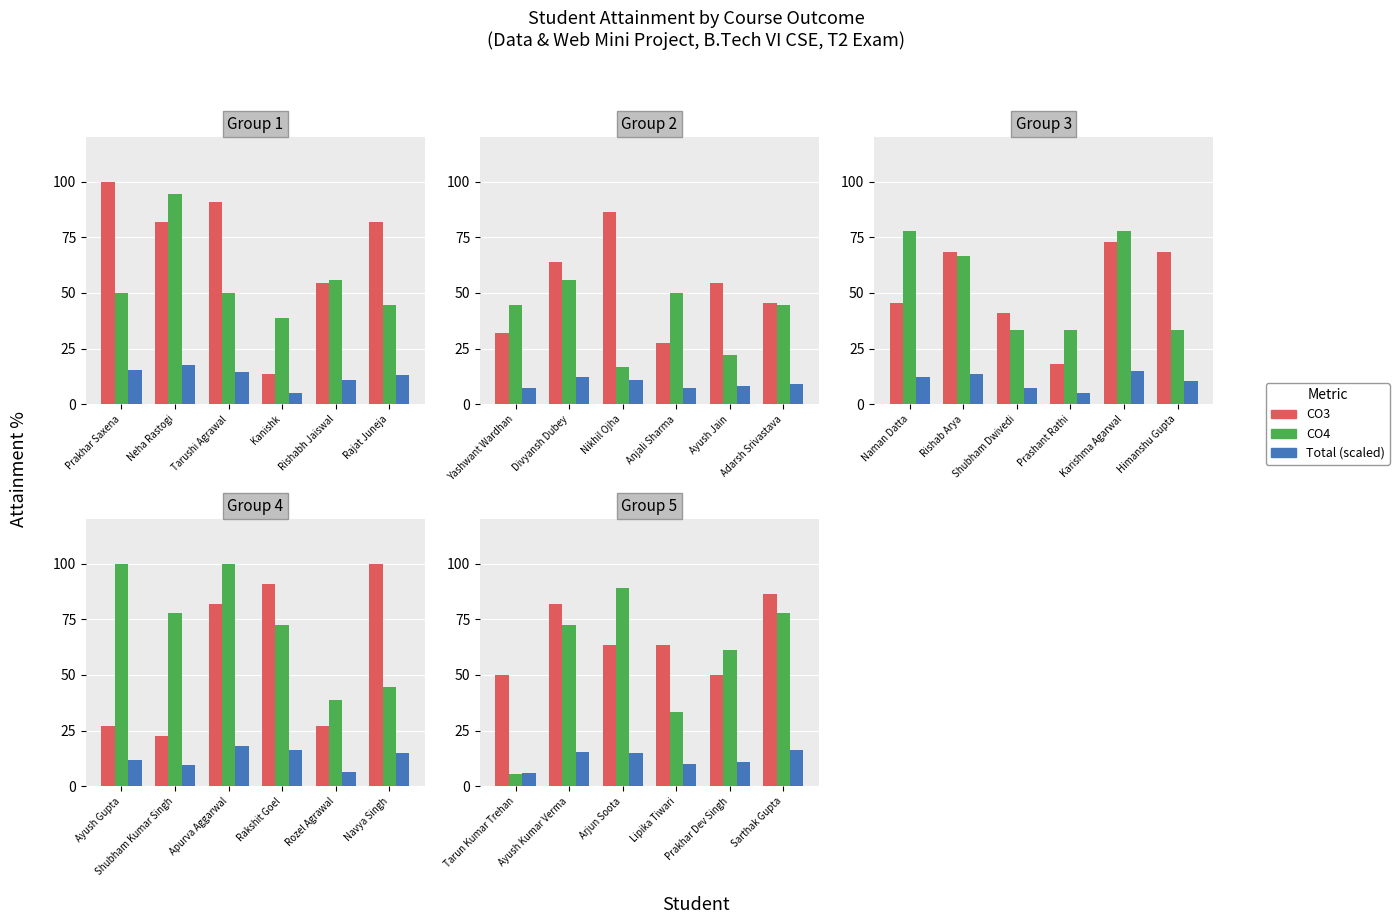

What position from the left is Lipika Tiwari?

4